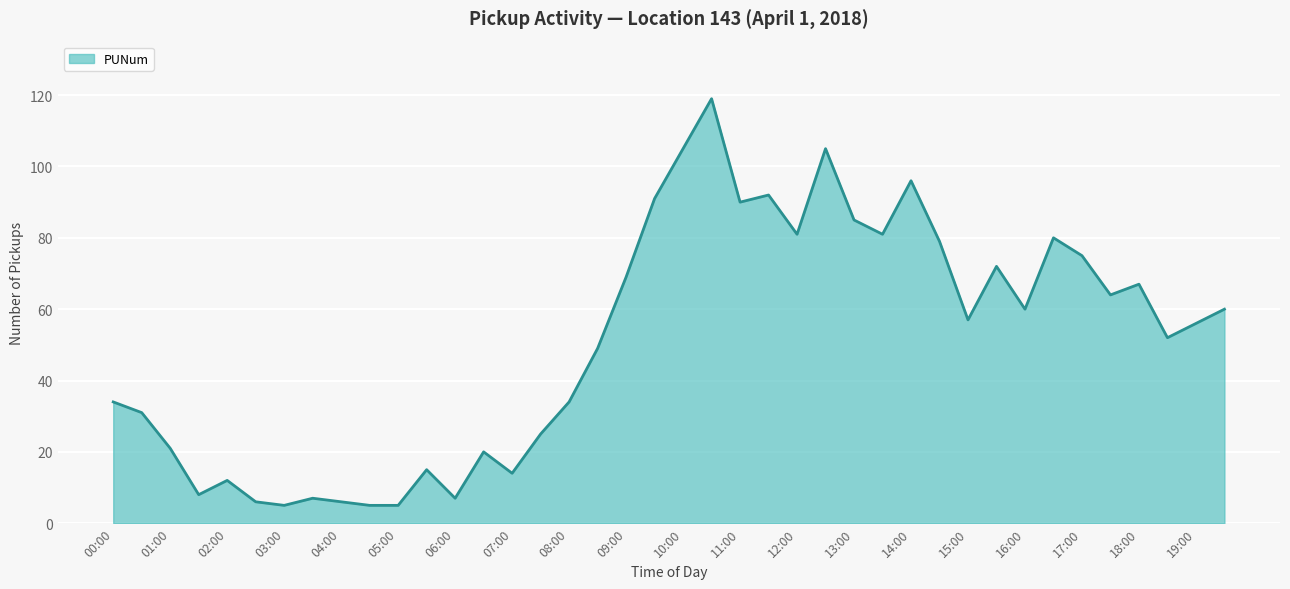

What is the difference between the maximum and minimum values?

114